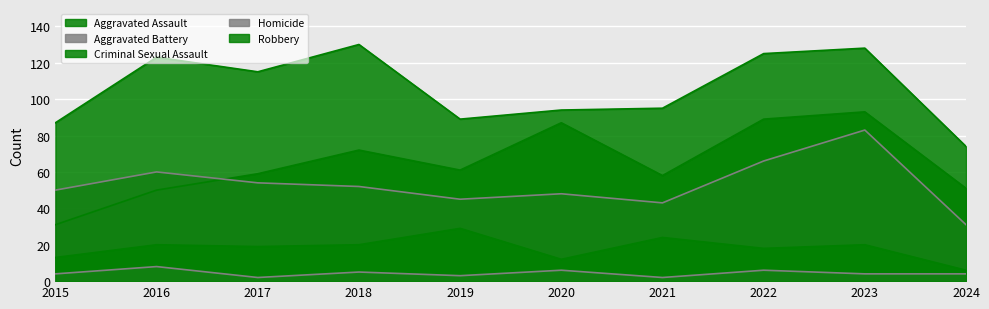

The Aggravated Battery series shows 88 at 2016. True or false?

False